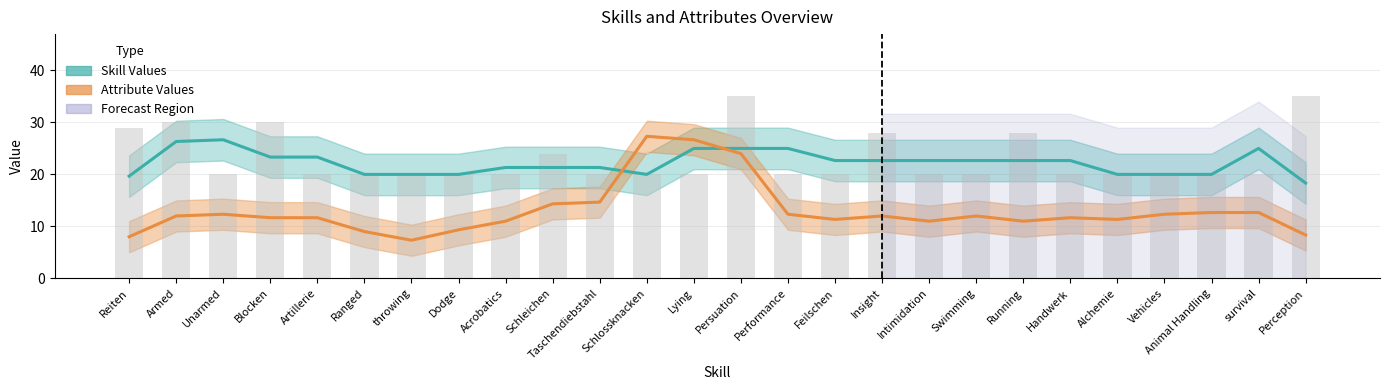

Reading right to left, extract all data points from this chart.

Skill Values: Perception=18.3	survival=25.0	Animal Handling=20.0	Vehicles=20.0	Alchemie=20.0	Handwerk=22.7	Running=22.7	Swimming=22.7	Intimidation=22.7	Insight=22.7	Feilschen=22.7	Performance=25.0	Persuation=25.0	Lying=25.0	Schlossknacken=20.0	Taschendiebstahl=21.3	Schleichen=21.3	Acrobatics=21.3	Dodge=20.0	throwing=20.0	Ranged=20.0	Artillerie=23.3	Blocken=23.3	Unarmed=26.7	Armed=26.3	Reiten=19.7
Attribute Values: Perception=8.3	survival=12.7	Animal Handling=12.7	Vehicles=12.3	Alchemie=11.3	Handwerk=11.7	Running=11.0	Swimming=12.0	Intimidation=11.0	Insight=12.0	Feilschen=11.3	Performance=12.3	Persuation=24.0	Lying=26.7	Schlossknacken=27.3	Taschendiebstahl=14.7	Schleichen=14.3	Acrobatics=11.0	Dodge=9.3	throwing=7.3	Ranged=9.0	Artillerie=11.7	Blocken=11.7	Unarmed=12.3	Armed=12.0	Reiten=8.0